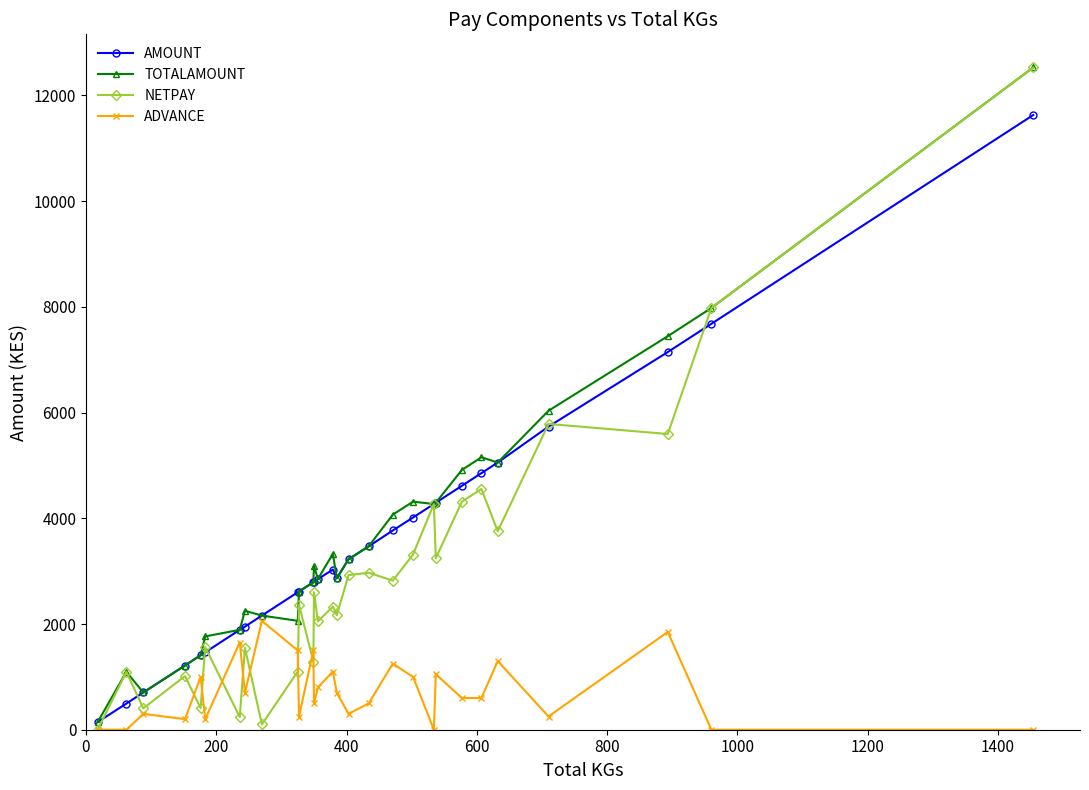

How many distinct data groups are displayed?

4